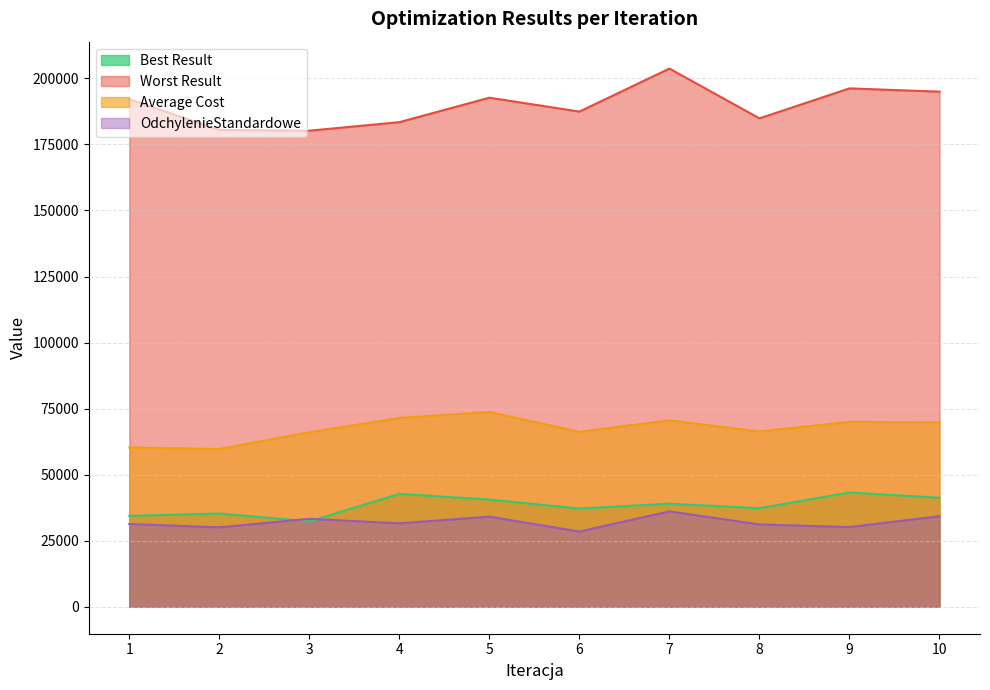

List the series in order of their peak value, highest first.

Worst Result, Average Cost, Best Result, OdchylenieStandardowe